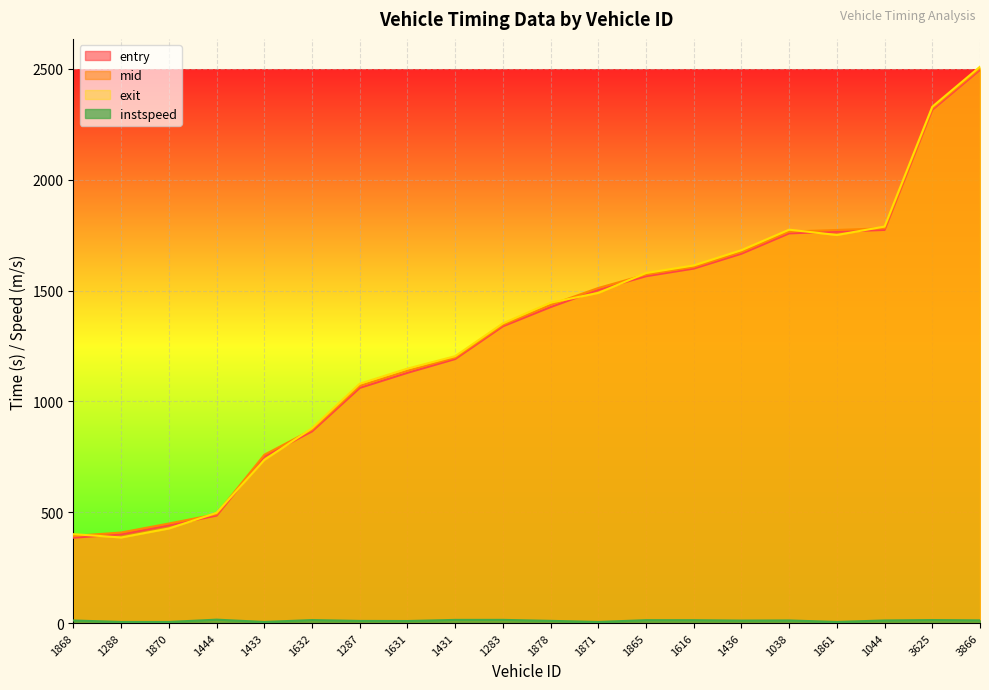

At which category is the sum across all series the highest?

3866